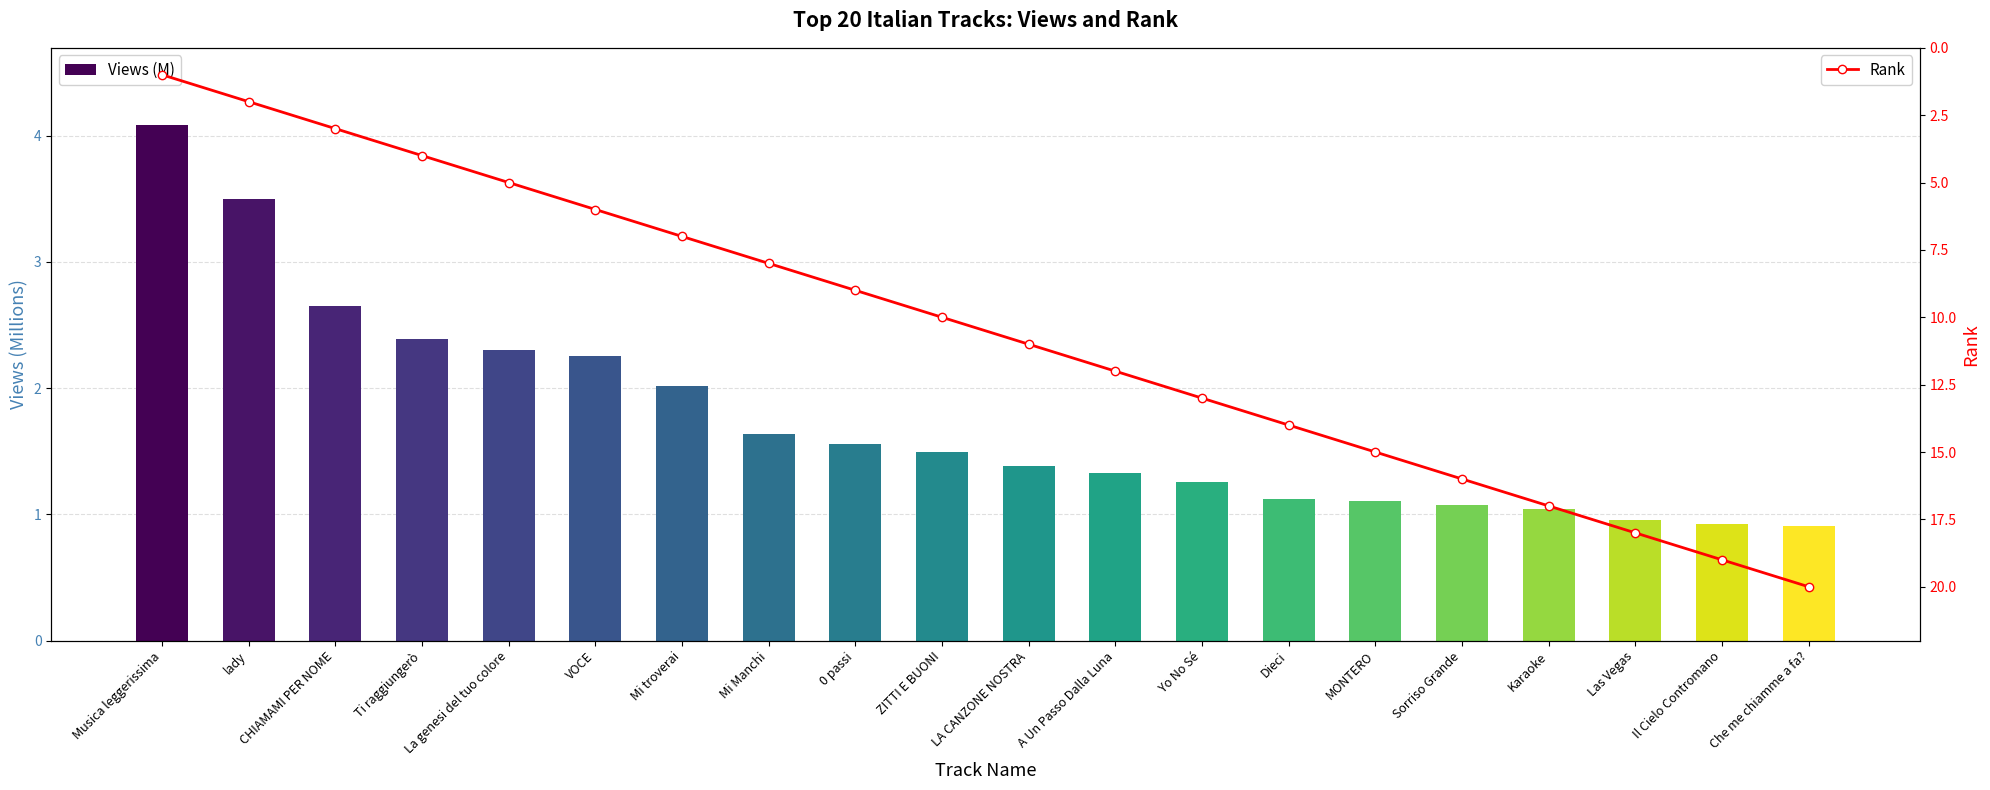

What is the label of the 15th bar from the right?

VOCE